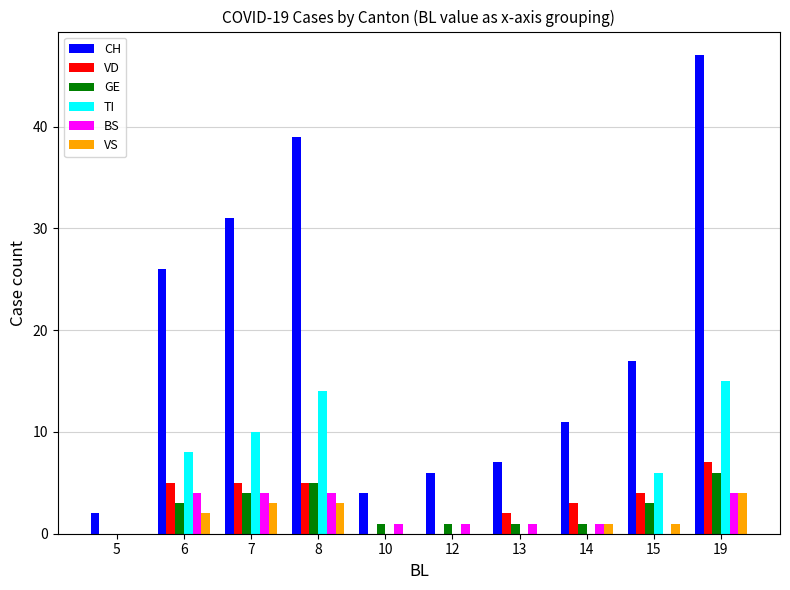

Which series has the largest total across all categories?

CH